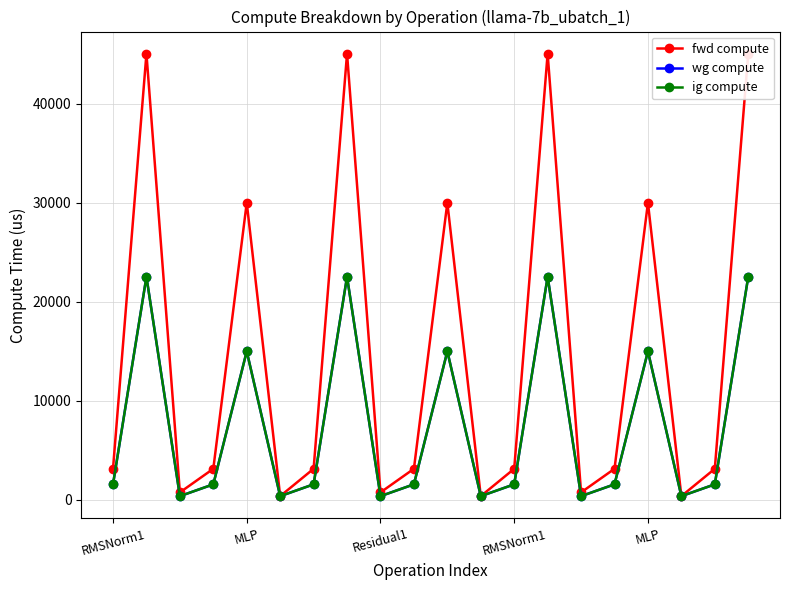

How many interior local valleys does the wg compute series have?

6